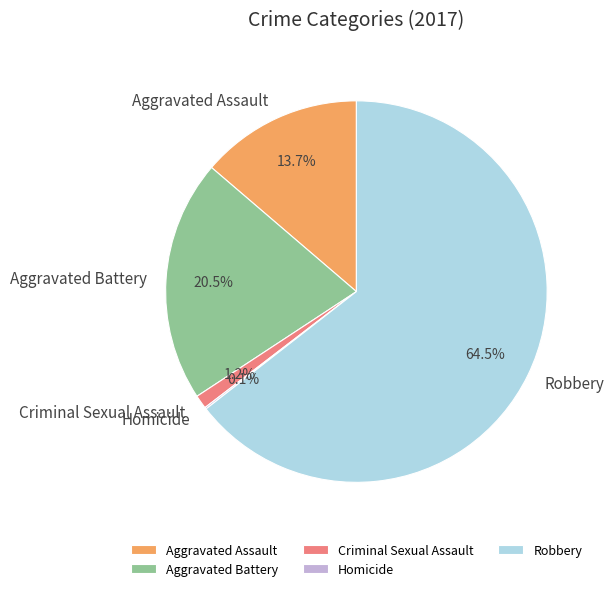

Between Criminal Sexual Assault and Aggravated Battery, which is larger?

Aggravated Battery